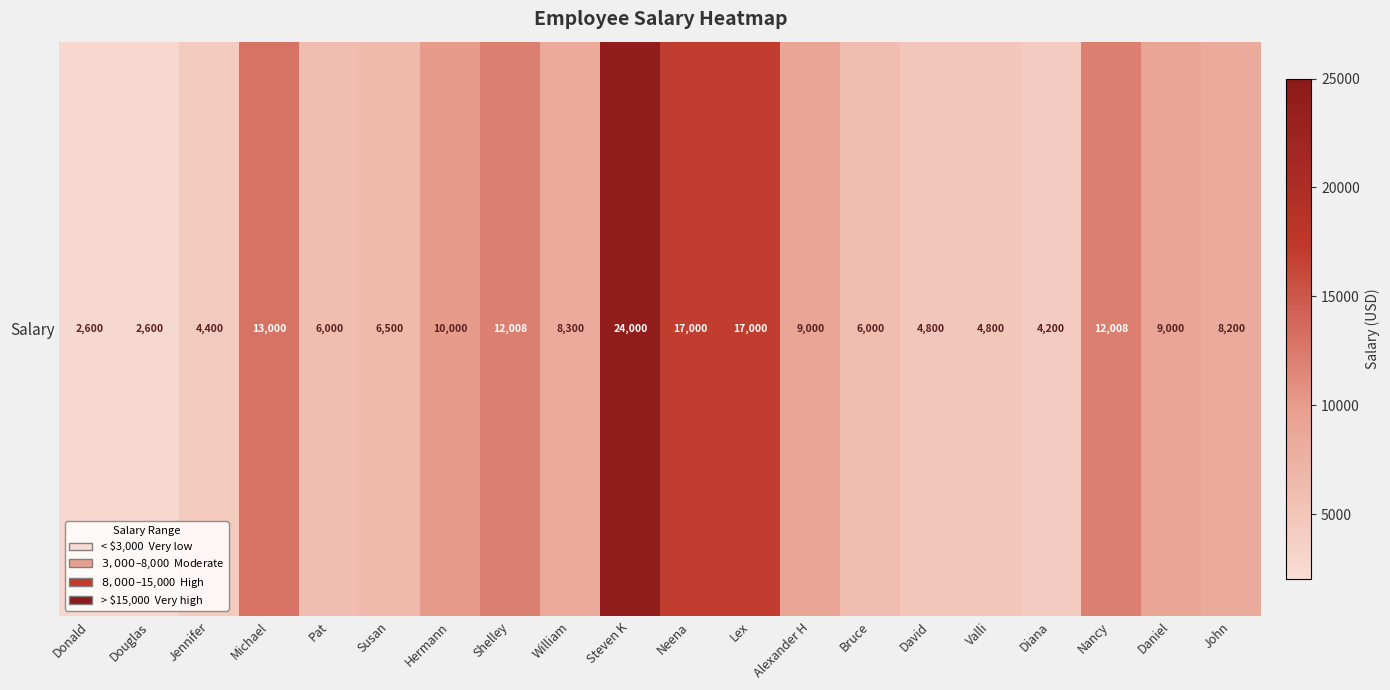

How many series are shown in this chart?

1